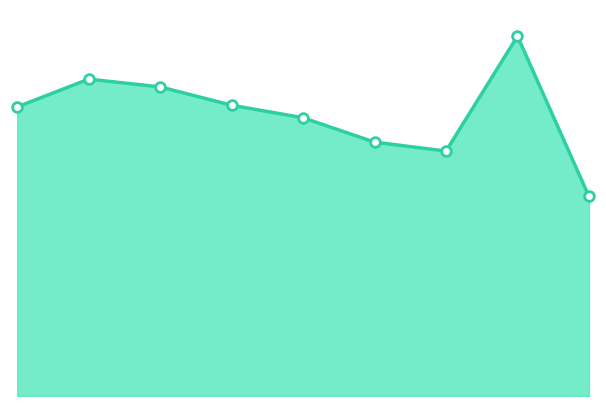

What is the value of the 9th point from the left?

827